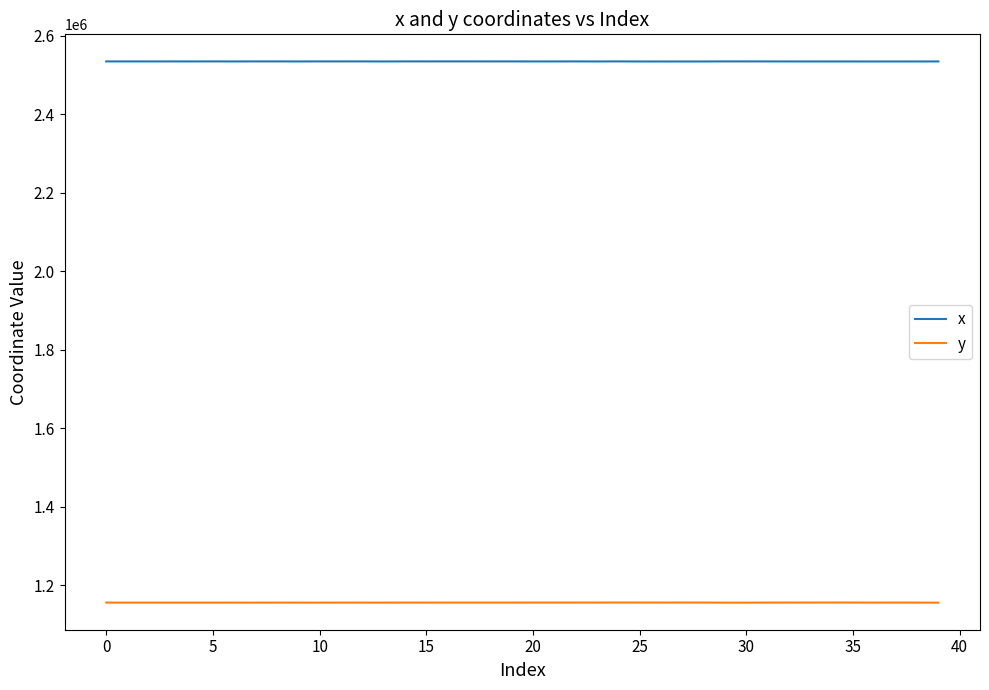

Rank the series by their average value, from lowest to highest.

y, x